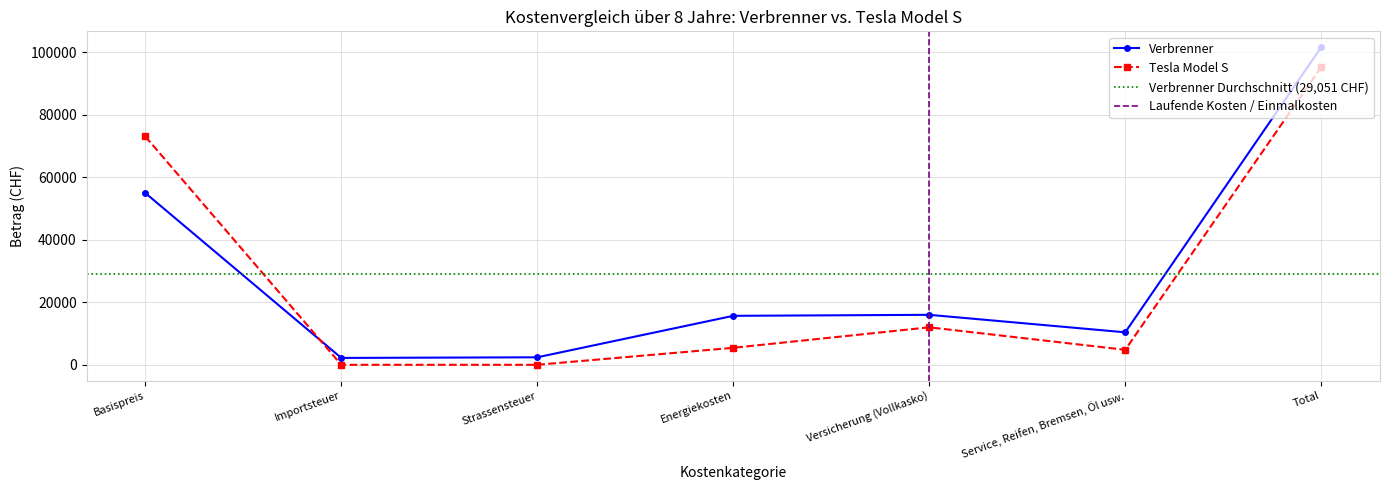

Which series has the largest range (max minus min)?

Verbrenner